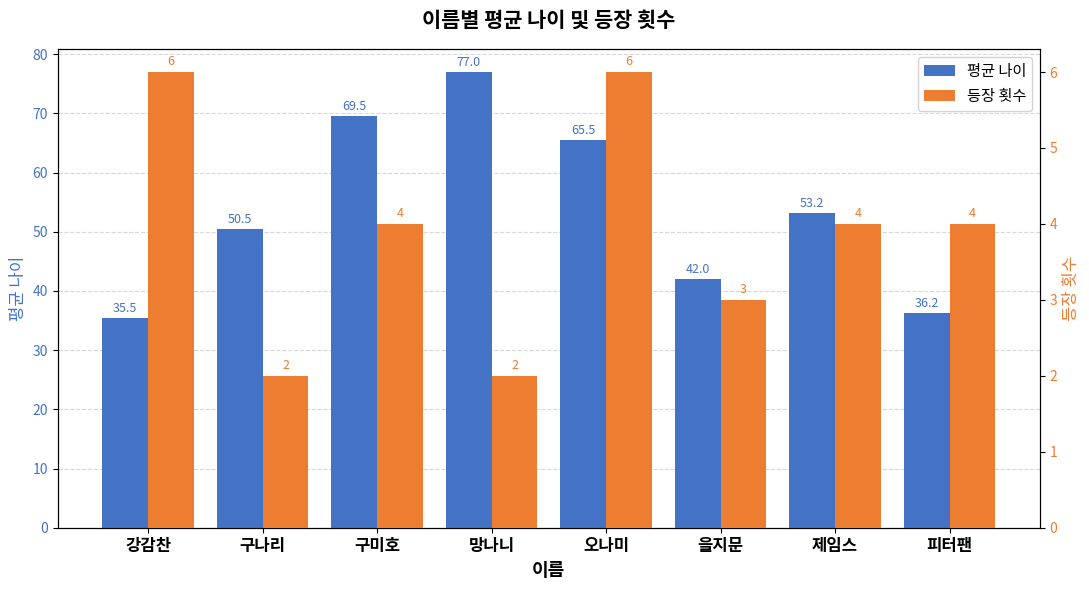

Which series changed the most between 강감찬 and 구나리?

평균 나이